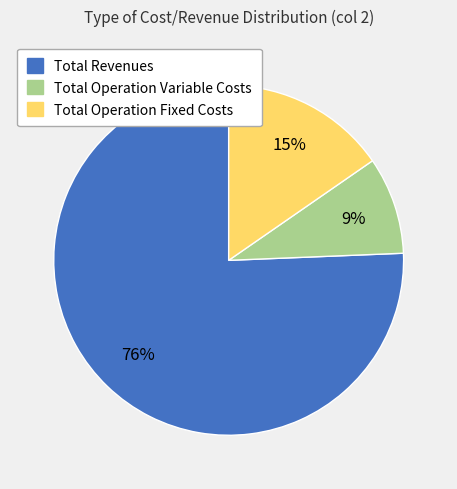

Does any single category account for the majority?

Yes